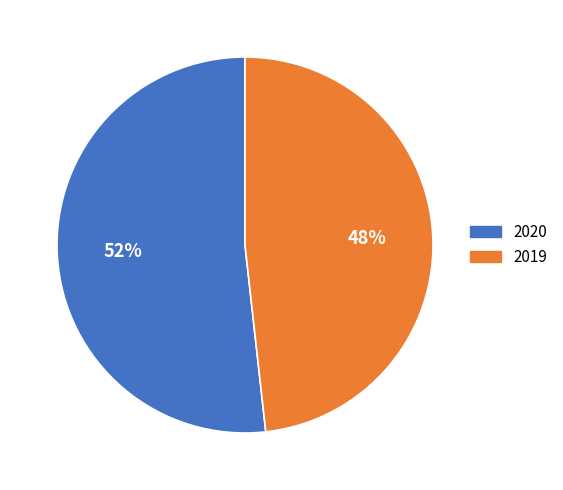

Rank the categories by value from lowest to highest.

2019, 2020